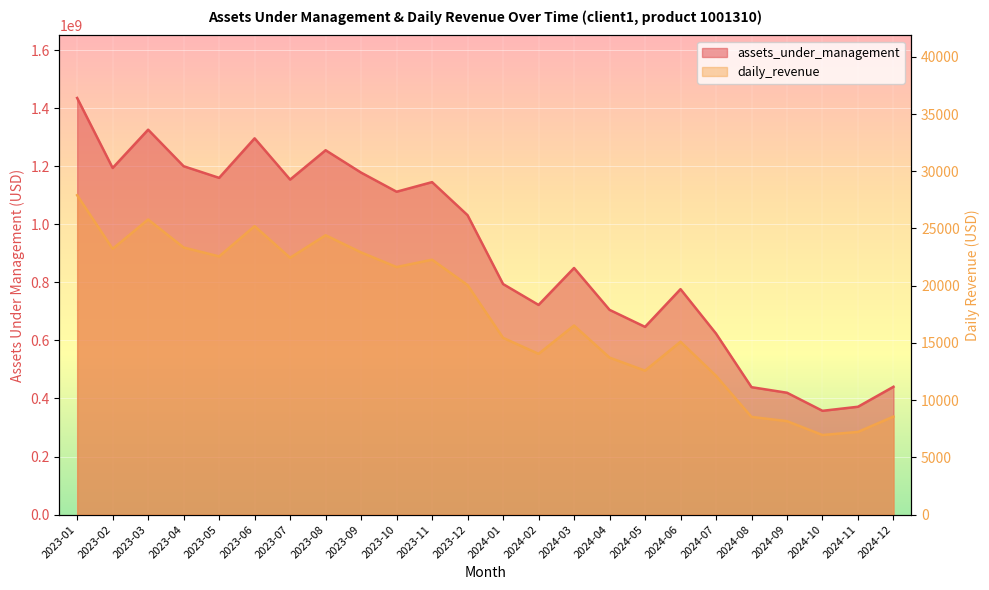

The assets_under_management series shows 1160126399.2 at 2023-05. True or false?

True